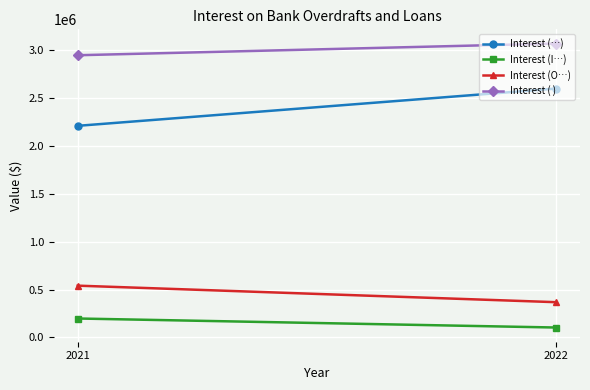

What is the minimum value for Interest (…)?

2211657